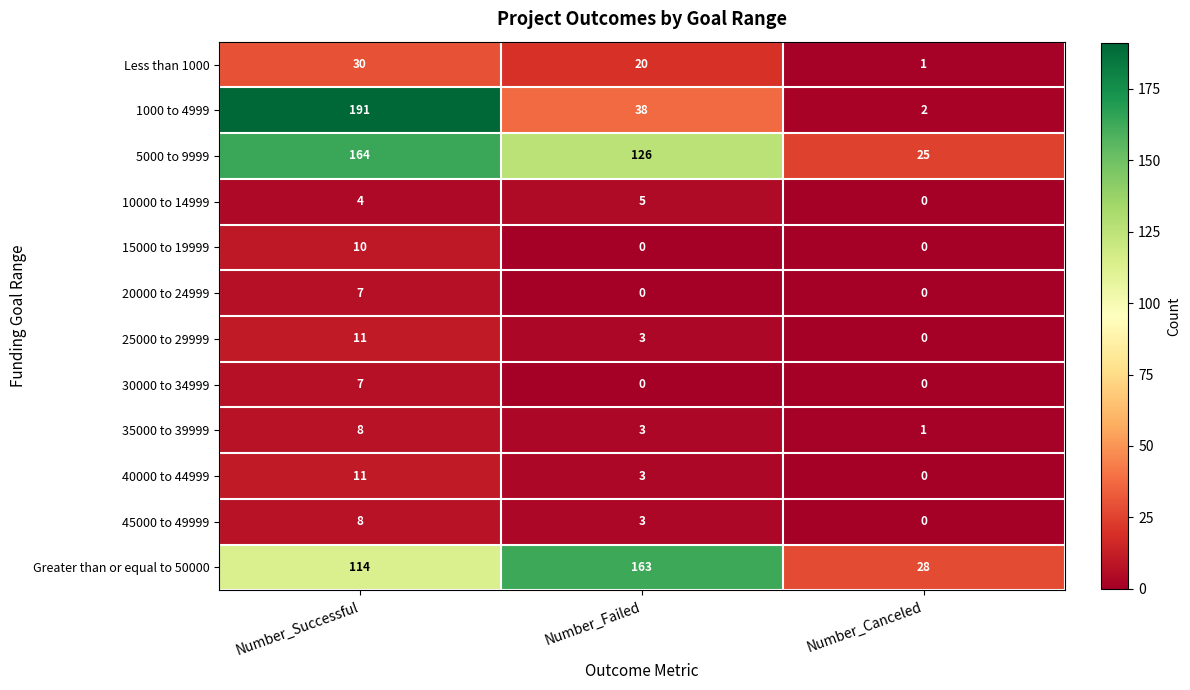

Which series has the widest spread of values?

1000 to 4999